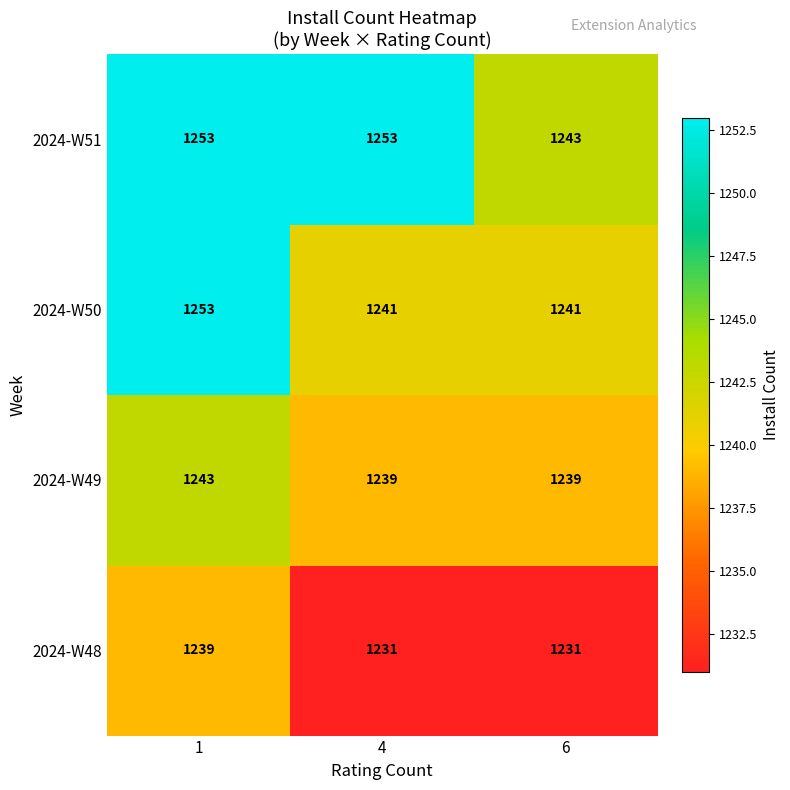

What is the greatest value displayed?

1253